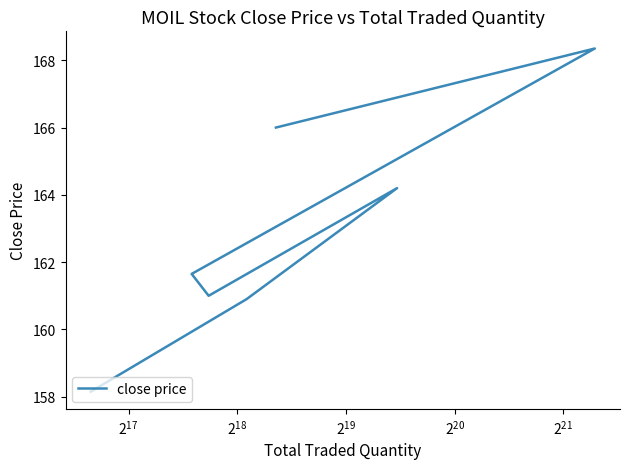

What is the average value?

162.9